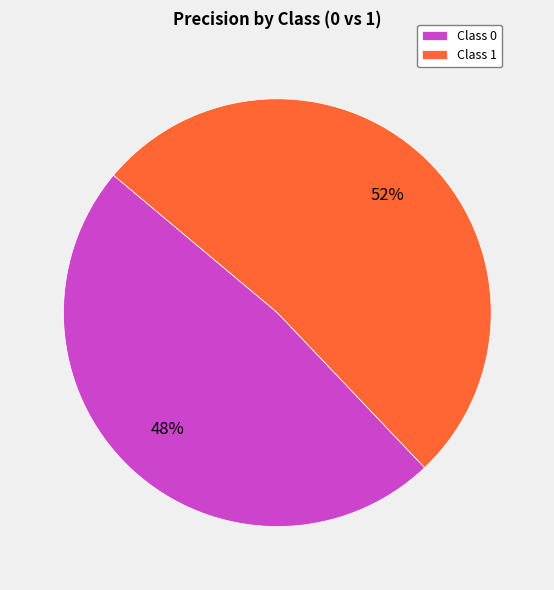

Rank the categories by value from highest to lowest.

Class 1, Class 0